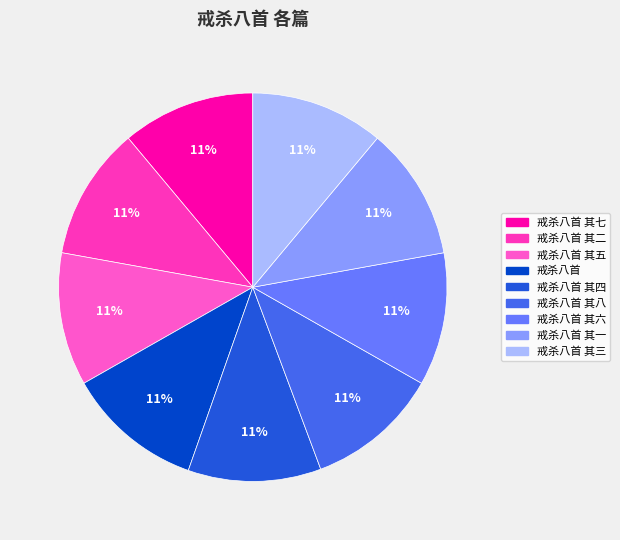

How many segments does this pie chart have?

9